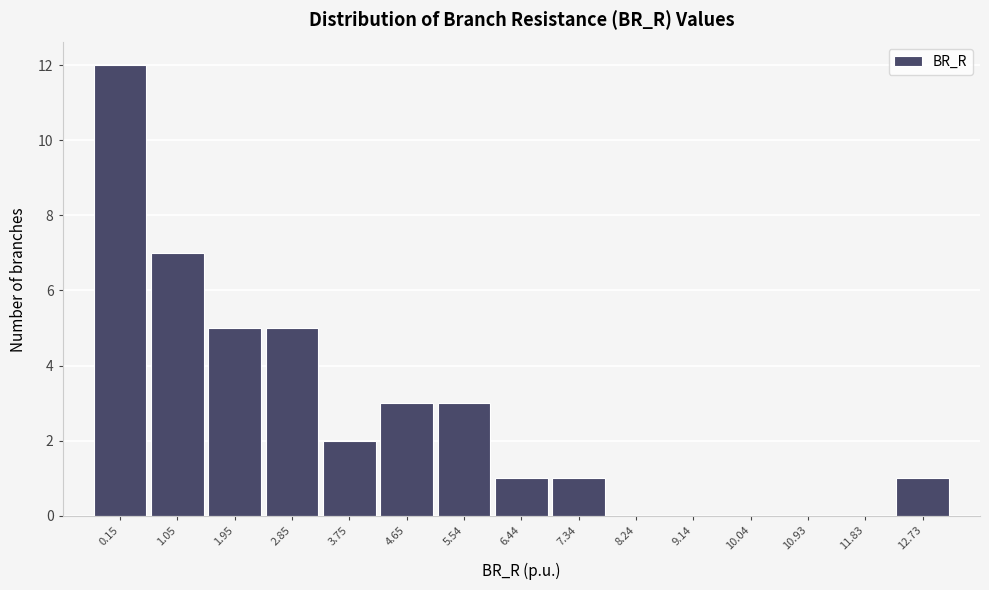

Reading left to right, list all the values displayed in this chart.

0.15=12	1.05=7	1.95=5	2.85=5	3.75=2	4.65=3	5.54=3	6.44=1	7.34=1	8.24=0	9.14=0	10.04=0	10.93=0	11.83=0	12.73=1